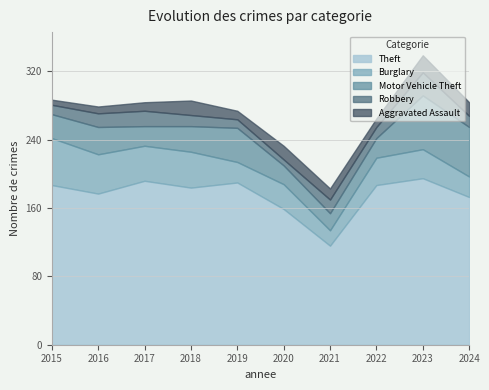

Which category has the highest value in the Burglary series?

2015